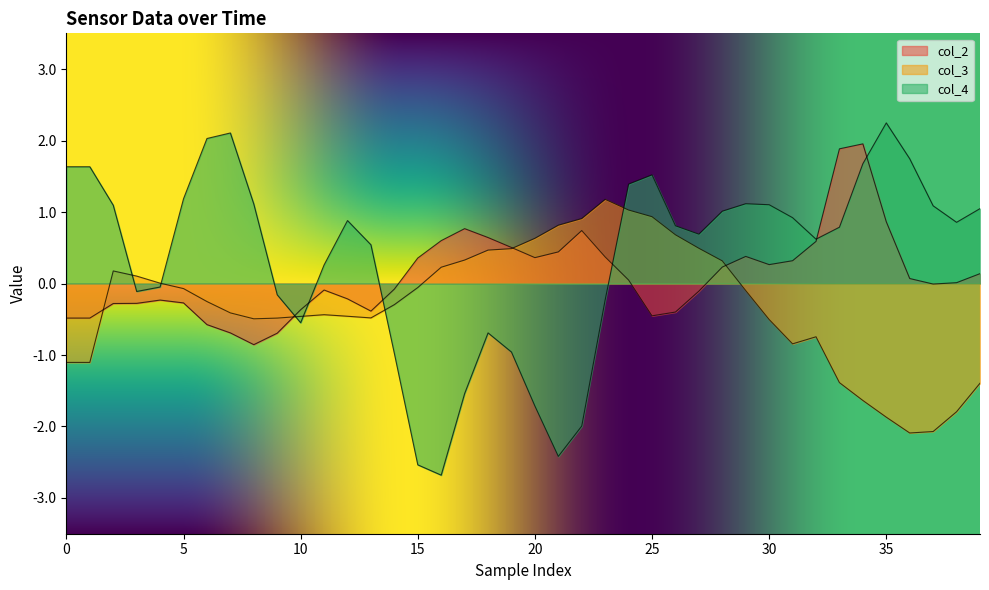

Which label corresponds to the largest value in the chart?

35